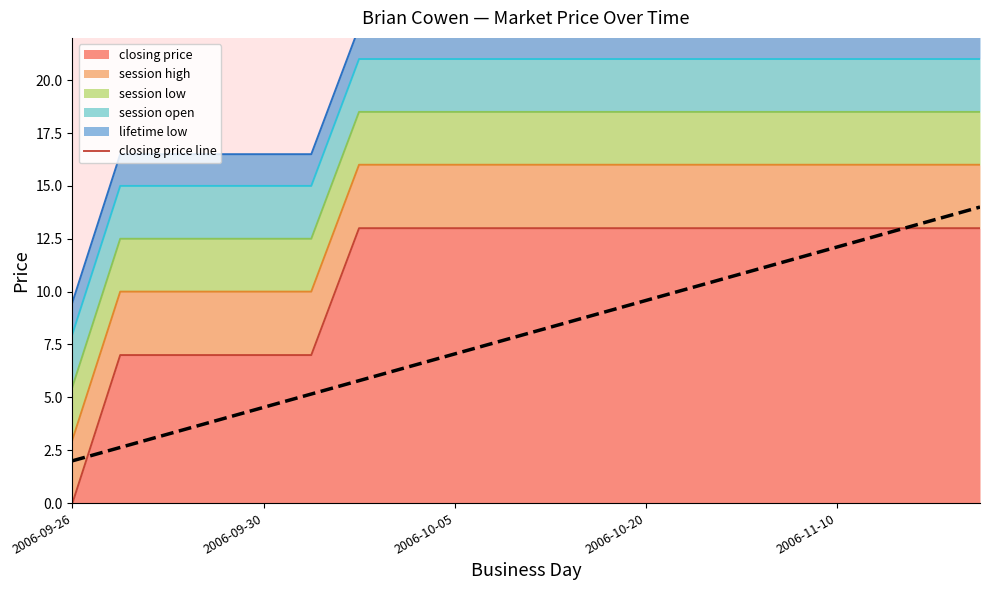

Reading left to right, list all the values displayed in this chart.

closing price line: 0.0	7.0	7.0	7.0	7.0	7.0	13.0	13.0	13.0	13.0	13.0	13.0	13.0	13.0	13.0	13.0	13.0	13.0	13.0	13.0
session high line: 3.0	10.0	10.0	10.0	10.0	10.0	16.0	16.0	16.0	16.0	16.0	16.0	16.0	16.0	16.0	16.0	16.0	16.0	16.0	16.0
session low line: 5.5	12.5	12.5	12.5	12.5	12.5	18.5	18.5	18.5	18.5	18.5	18.5	18.5	18.5	18.5	18.5	18.5	18.5	18.5	18.5
session open line: 8.0	15.0	15.0	15.0	15.0	15.0	21.0	21.0	21.0	21.0	21.0	21.0	21.0	21.0	21.0	21.0	21.0	21.0	21.0	21.0
lifetime low line: 9.5	16.5	16.5	16.5	16.5	16.5	22.5	22.5	22.5	22.5	22.5	22.5	22.5	22.5	22.5	22.5	22.5	22.5	22.5	22.5
trend prediction: 2.0	2.6	3.3	3.9	4.5	5.2	5.8	6.4	7.1	7.7	8.3	8.9	9.6	10.2	10.8	11.5	12.1	12.7	13.4	14.0